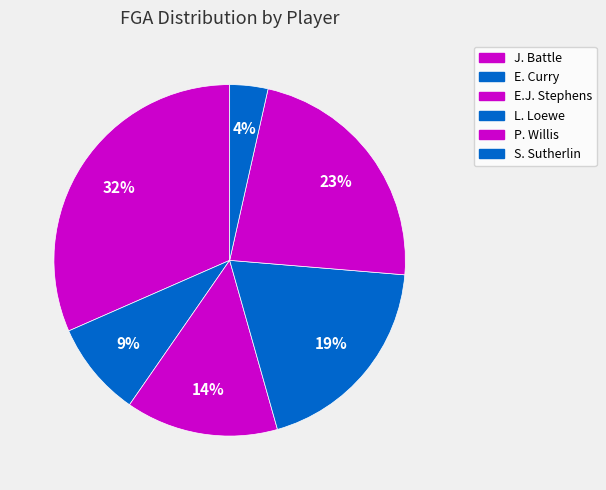

The L. Loewe slice represents 13% of the pie. True or false?

False